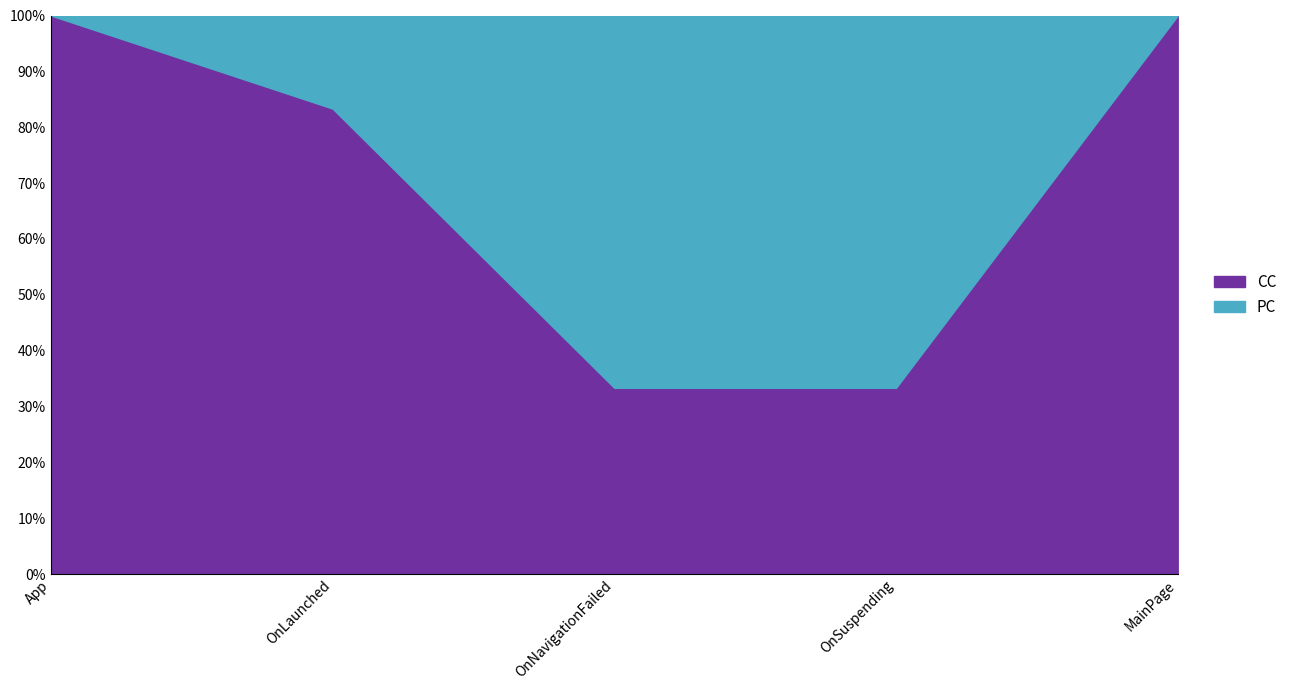

Reading left to right, transcribe all the data shown in this chart.

PC: 0	1	2	2	0
CC: 1	5	1	1	1